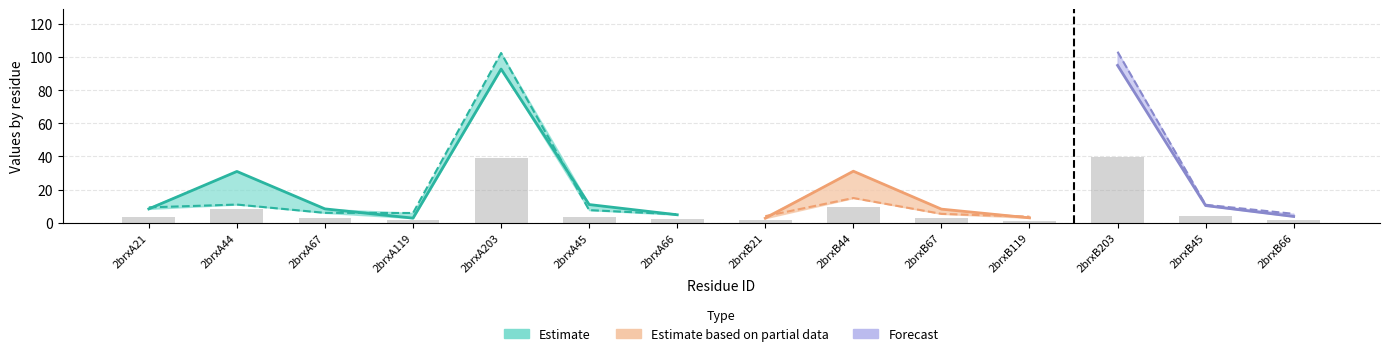

Is it true that the value at 2brxA44 is 8.4?

True